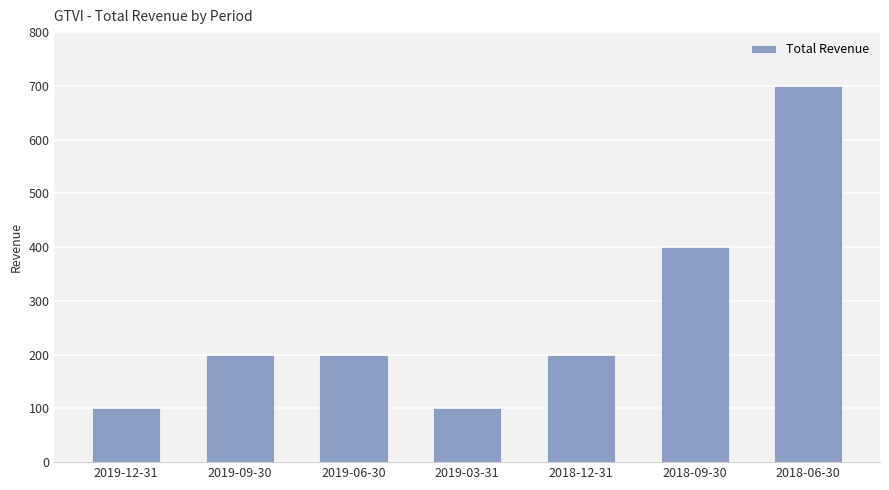

Which label corresponds to the largest value in the chart?

2018-06-30